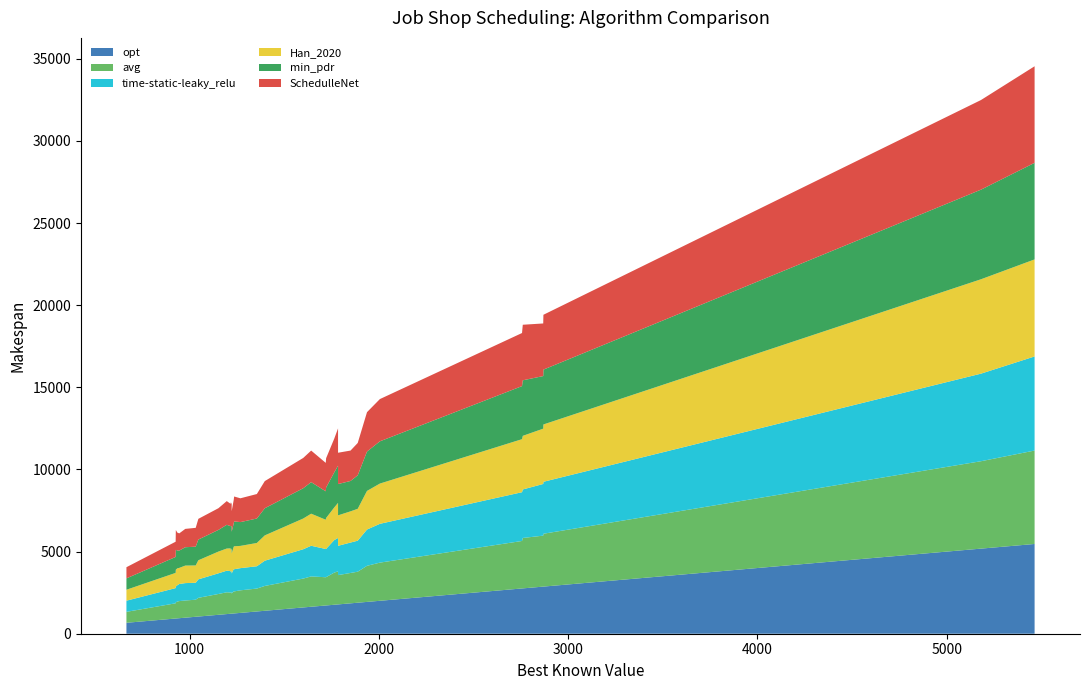

Reading left to right, what are all the values shown in this chart?

opt: la01=666.0	la06=926.0	la11=1222.0	la16=945.0	la21=1046.0	la22=927.0	la23=1032.0	la24=935.0	la25=977.0	la26=1218.0	la27=1235.0	la28=1216.0	la29=1152.0	la30=1355.0	la31=1784.0	la32=1850.0	la33=1719.0	la34=1721.0	la35=1888.0	la36=1268.0	la37=1397.0	la38=1196.0	la39=1233.0	la40=1222.0	ta21=1642.0	ta22=1600.0	ta31=1764.0	ta32=1784.0	ta41=2005.0	ta42=1937.0	ta51=2760.0	ta52=2756.0	ta61=2868.0	ta62=2869.0	ta71=5464.0	ta72=5181.0
Han_2020: la01=666.0	la06=926.0	la11=1222.0	la16=980.0	la21=1162.0	la22=1021.0	la23=1053.0	la24=1029.0	la25=1067.0	la26=1327.0	la27=1397.0	la28=1386.0	la29=1323.0	la30=1417.0	la31=1854.0	la32=1900.0	la33=1782.0	la34=1880.0	la35=1941.0	la36=1355.0	la37=1540.0	la38=1348.0	la39=1357.0	la40=1336.0	ta21=1952.0	ta22=1870.0	ta31=1986.0	ta32=2135.0	ta41=2450.0	ta42=2351.0	ta51=3263.0	ta52=3229.0	ta61=3367.0	ta62=3489.0	ta71=5908.0	ta72=5746.0
avg: la01=666.0	la06=926.0	la11=1222.0	la16=1041.0	la21=1138.4	la22=983.6	la23=1038.8	la24=1025.2	la25=1046.2	la26=1272.8	la27=1340.6	la28=1291.8	la29=1267.4	la30=1393.8	la31=1784.0	la32=1850.0	la33=1719.0	la34=1723.6	la35=1888.0	la36=1374.2	la37=1511.6	la38=1326.6	la39=1356.2	la40=1318.6	ta21=1846.8	ta22=1757.4	ta31=1956.8	ta32=2012.8	ta41=2323.2	ta42=2197.4	ta51=3069.2	ta52=2891.0	ta61=3102.6	ta62=3217.2	ta71=5687.0	ta72=5320.8
time-static-leaky_relu: la01=679.0	la06=926.0	la11=1222.0	la16=1041.0	la21=1125.0	la22=967.0	la23=1032.0	la24=991.0	la25=1058.0	la26=1270.0	la27=1349.0	la28=1302.0	la29=1258.0	la30=1358.0	la31=1784.0	la32=1850.0	la33=1719.0	la34=1721.0	la35=1888.0	la36=1349.0	la37=1537.0	la38=1315.0	la39=1351.0	la40=1320.0	ta21=1866.0	ta22=1785.0	ta31=1981.0	ta32=2032.0	ta41=2362.0	ta42=2208.0	ta51=2953.0	ta52=2968.0	ta61=3146.0	ta62=3163.0	ta71=5728.0	ta72=5331.0
min_pdr: la01=692.0	la06=971.0	la11=1319.0	la16=1054.0	la21=1261.0	la22=1207.0	la23=1145.0	la24=1088.0	la25=1117.0	la26=1458.0	la27=1516.0	la28=1357.0	la29=1320.0	la30=1490.0	la31=1906.0	la32=1850.0	la33=1731.0	la34=1856.0	la35=2039.0	la36=1449.0	la37=1653.0	la38=1444.0	la39=1430.0	la40=1350.0	ta21=1921.0	ta22=1844.0	ta31=2134.0	ta32=2268.0	ta41=2572.0	ta42=2397.0	ta51=3382.0	ta52=3231.0	ta61=3202.0	ta62=3339.0	ta71=5879.0	ta72=5456.0
SchedulleNet: la01=680.0	la06=926.0	la11=1254.0	la16=1047.0	la21=1261.0	la22=1207.0	la23=1145.0	la24=1088.0	la25=1117.0	la26=1458.0	la27=1516.0	la28=1357.0	la29=1320.0	la30=1490.0	la31=1906.0	la32=1850.0	la33=1731.0	la34=1784.0	la35=1969.0	la36=1449.0	la37=1653.0	la38=1444.0	la39=1430.0	la40=1350.0	ta21=1921.0	ta22=1844.0	ta31=2055.0	ta32=2268.0	ta41=2572.0	ta42=2397.0	ta51=3382.0	ta52=3231.0	ta61=3202.0	ta62=3339.0	ta71=5879.0	ta72=5456.0